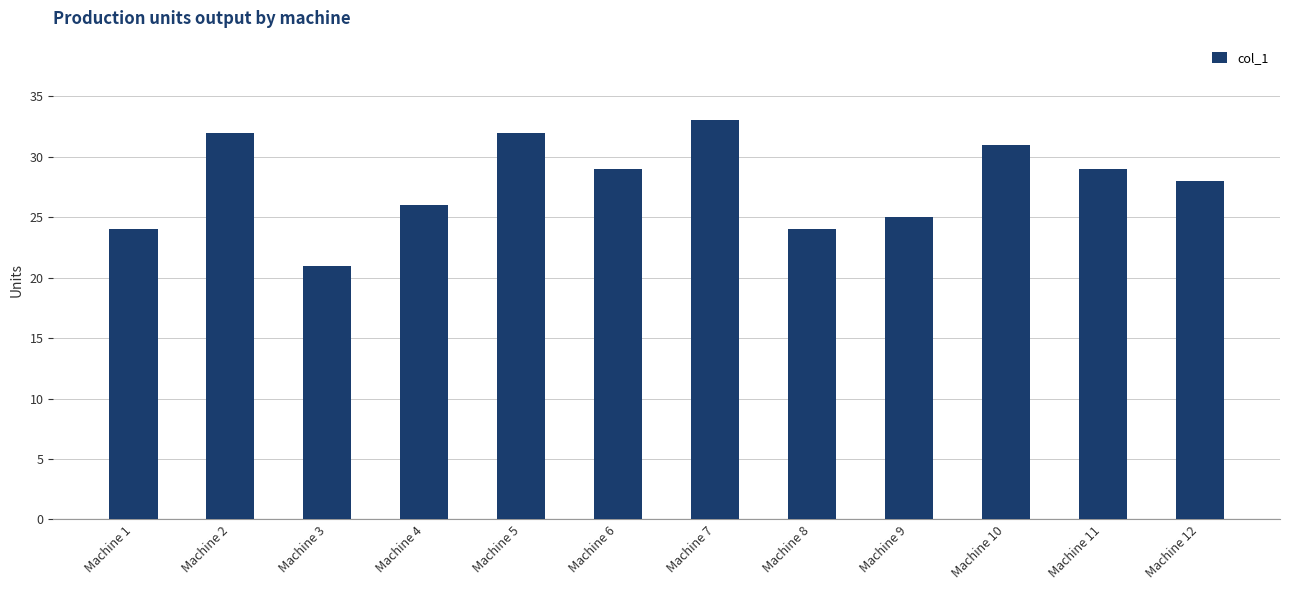

How many data points does each series have?

12